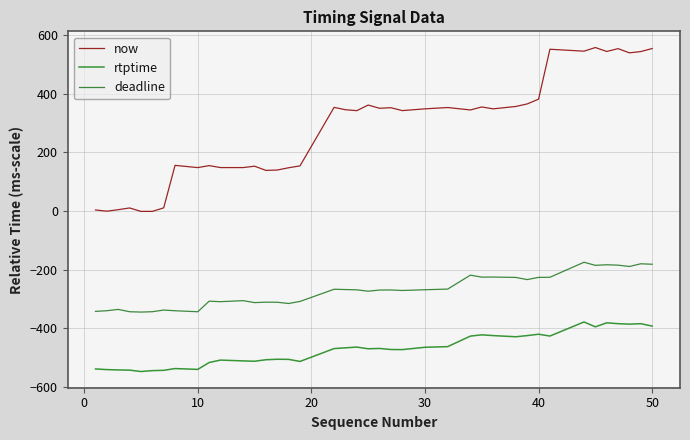

True or false: rtptime has more than 1 interior local peaks.

True